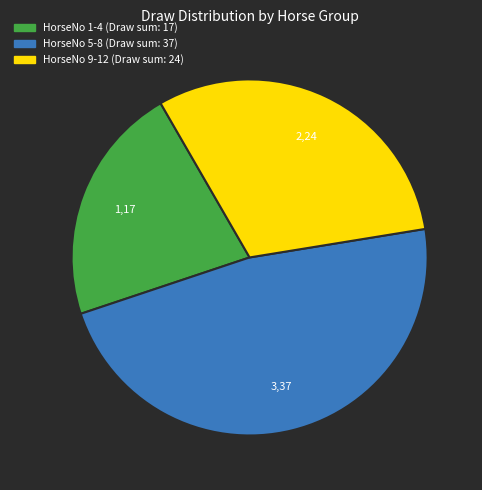

Is there a majority slice in this chart?

No